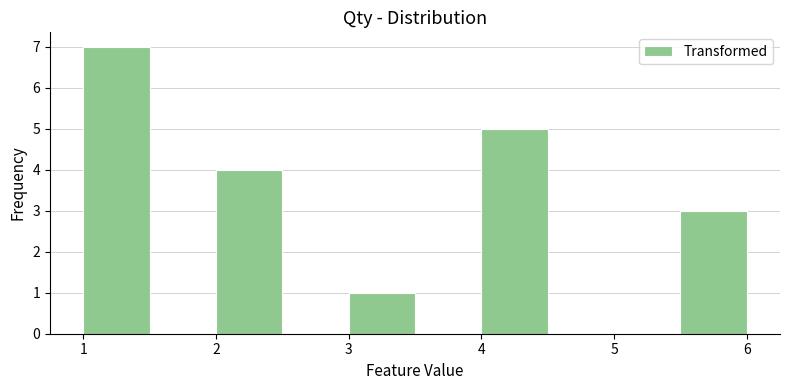

Reading left to right, list every bar in this chart as the range it spans on the x-axis followed by its height. The values are not printed on the chart, so give them approximately, as read against the axis.

1.0 to 1.5: 7
1.5 to 2.0: 0
2.0 to 2.5: 4
2.5 to 3.0: 0
3.0 to 3.5: 1
3.5 to 4.0: 0
4.0 to 4.5: 5
4.5 to 5.0: 0
5.0 to 5.5: 0
5.5 to 6.0: 3